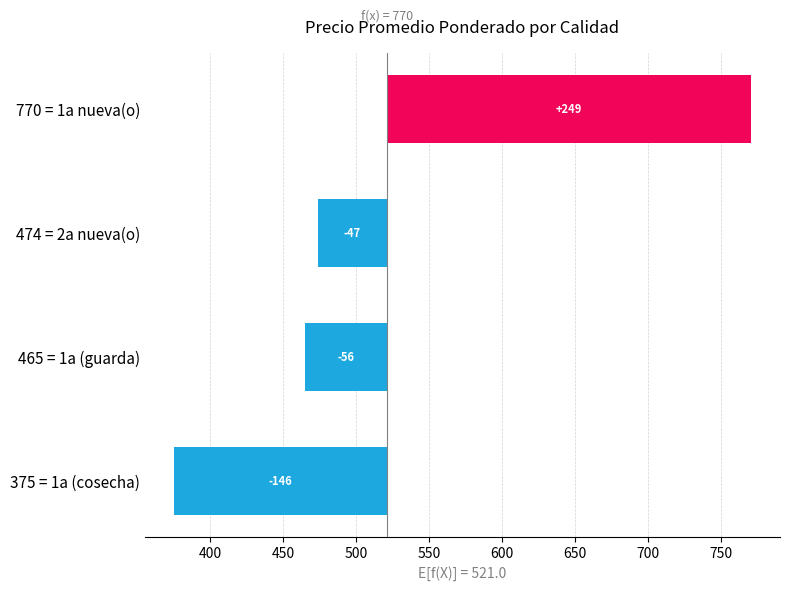

How many bars are there in total?

4